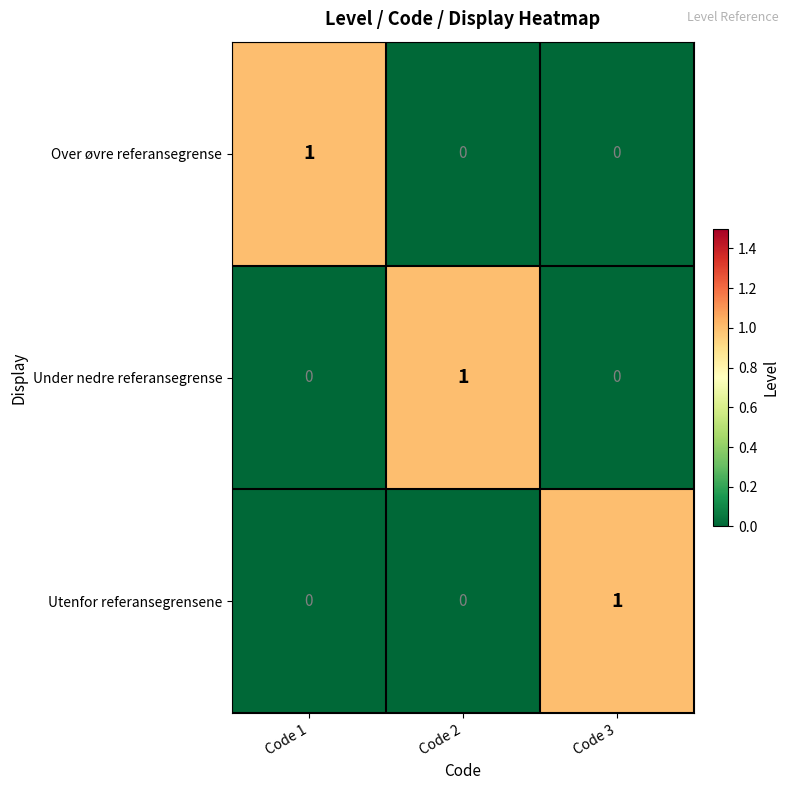

At how many categories does at least one series exceed 0?

3